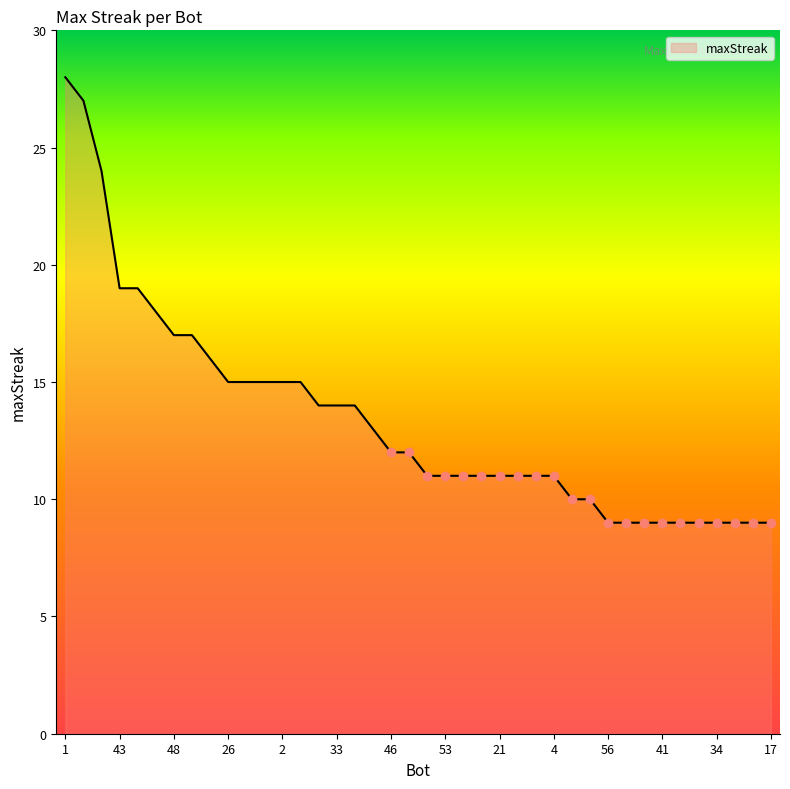

True or false: the data shows 4 at 14.

False